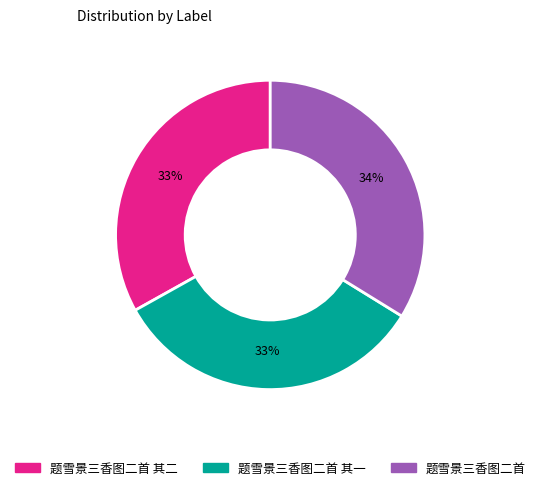

Does any single category account for the majority?

No